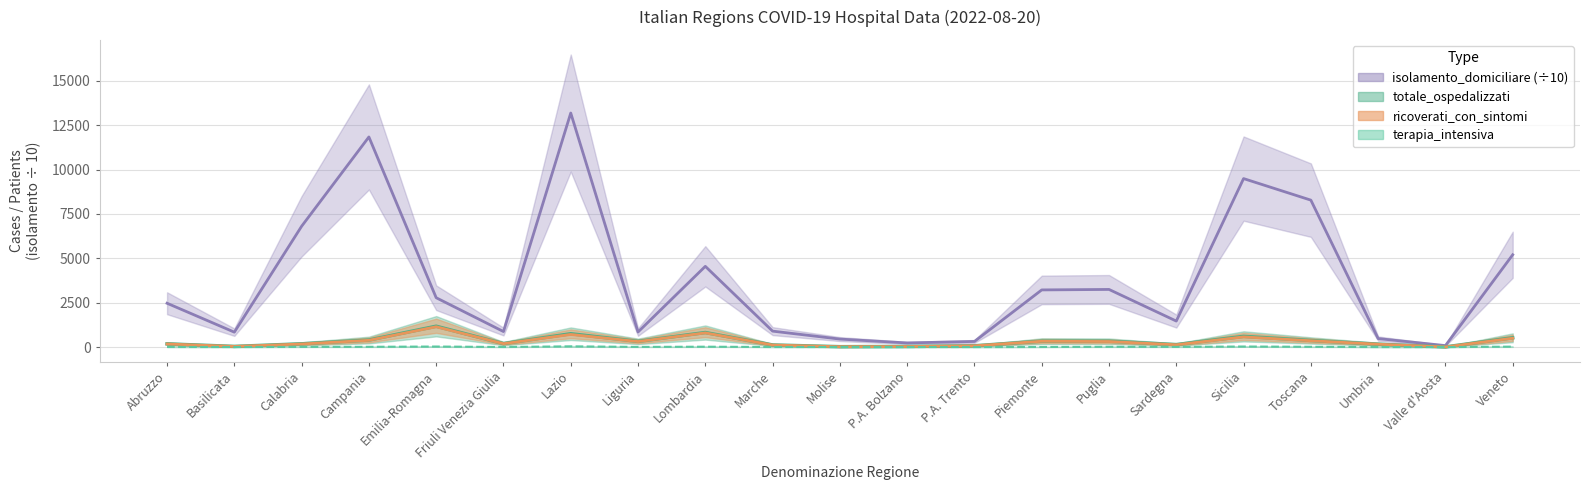

At which label does isolamento_domiciliare first exceed 2470?

Abruzzo